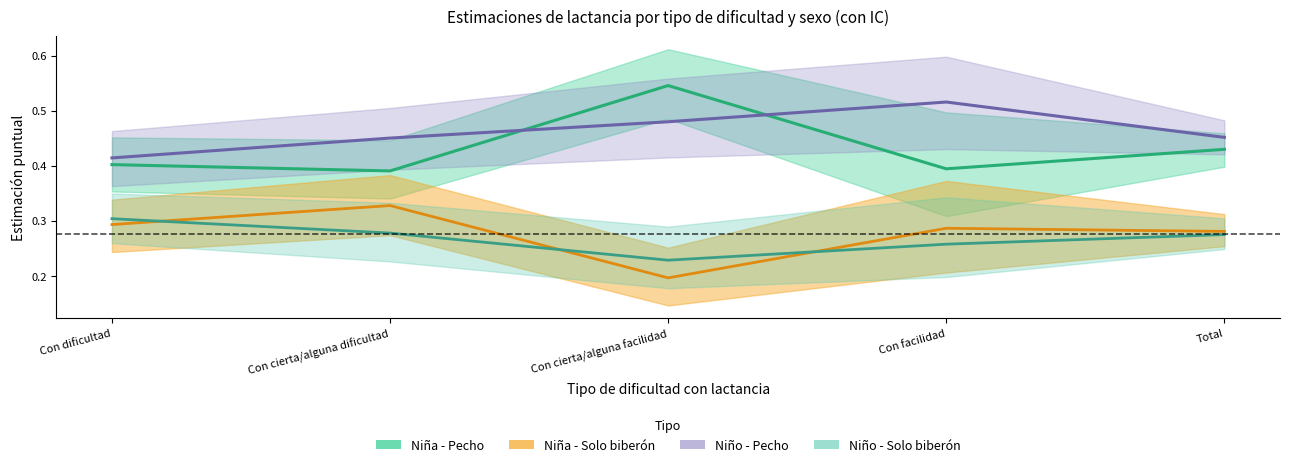

Count the number of data series in this chart.

4